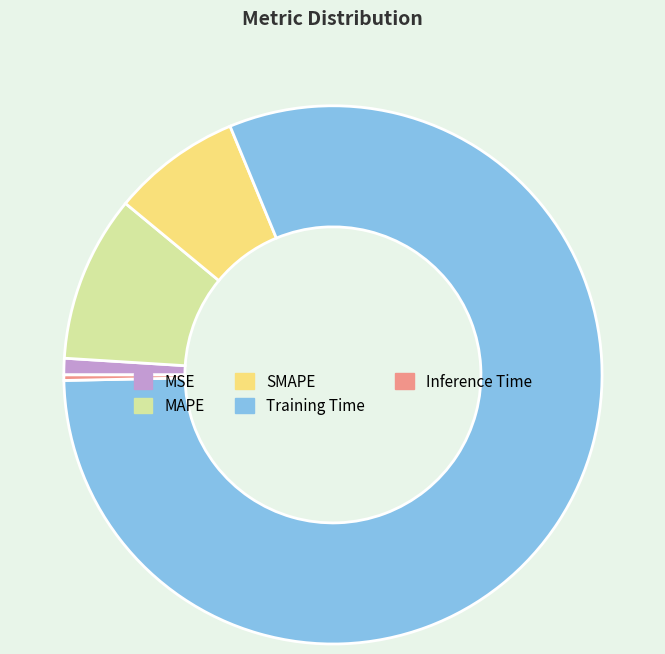

Which has a higher value, Training Time or Inference Time?

Training Time